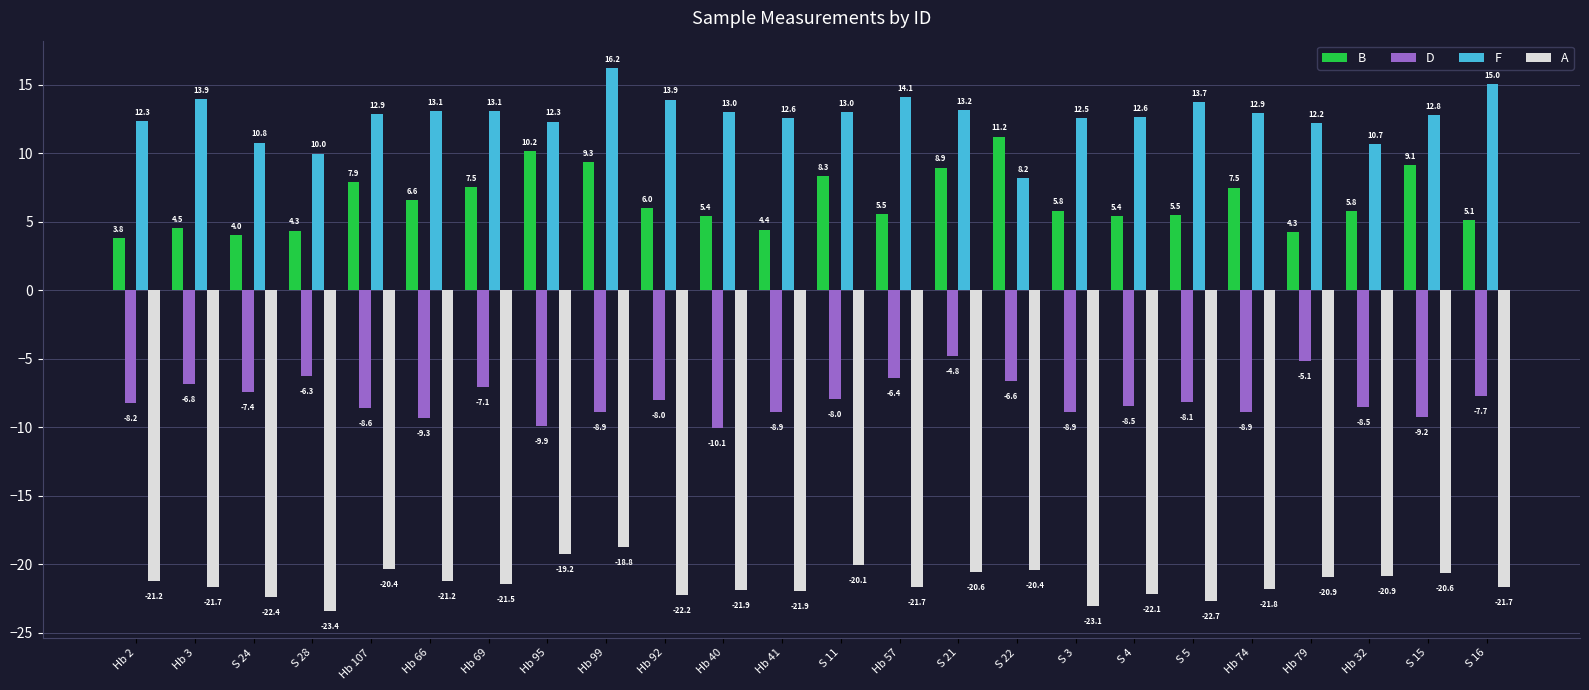

How many values in the B series exceed 5?

18